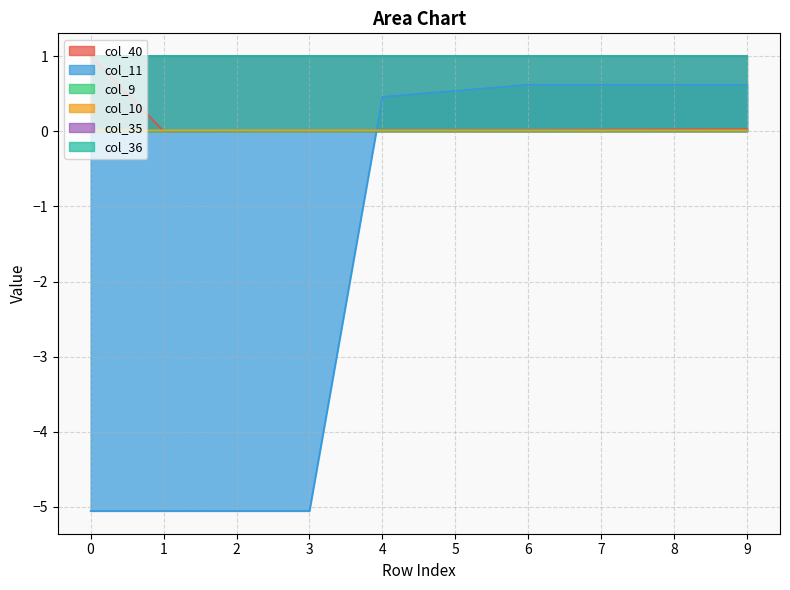

At how many categories does at least one series exceed -1?

10